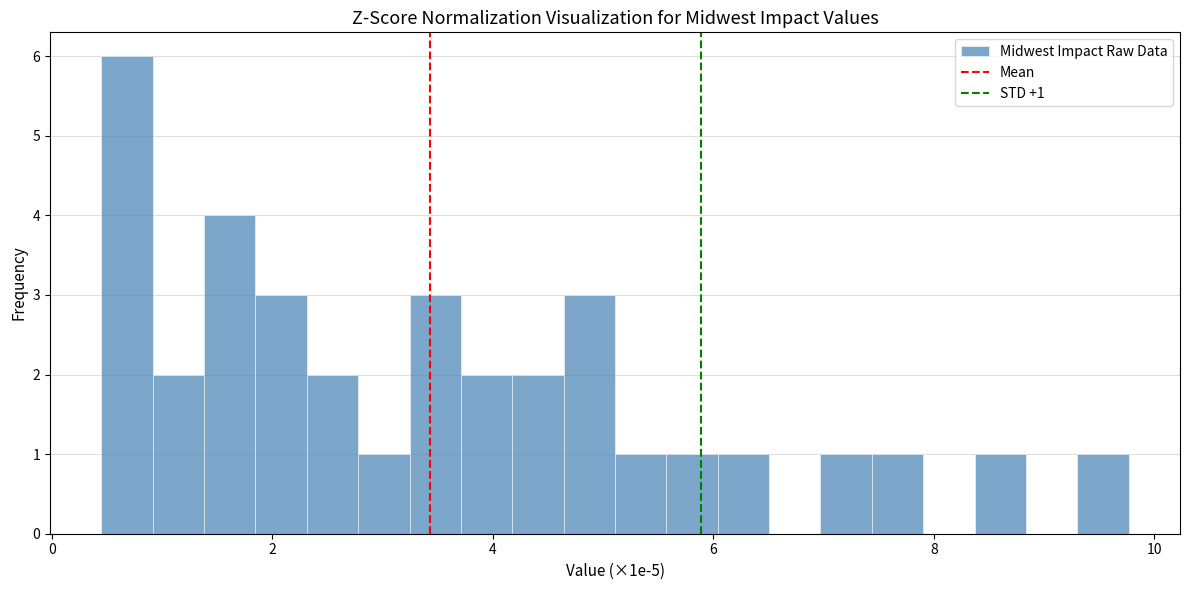

Around what value on the x-axis is the tallest bar? Give the approximate position of its centre, as read against the axis.

0.6